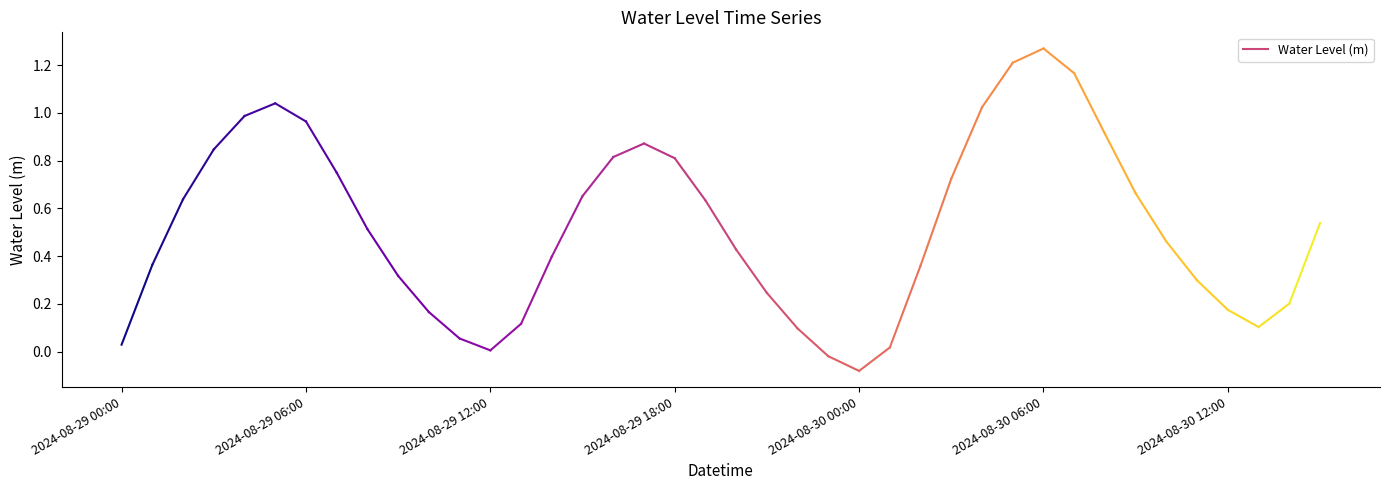

At which label is the value closest to 0?

2024-08-29 12:00